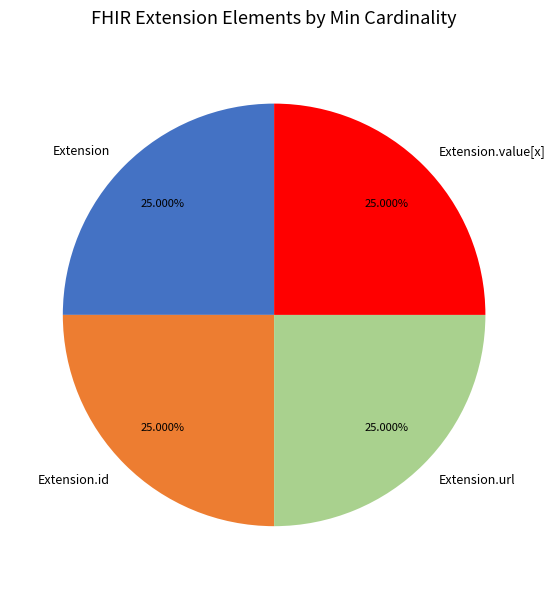

What is the ratio of the value at Extension.url to the value at Extension.value[x]?

1.0